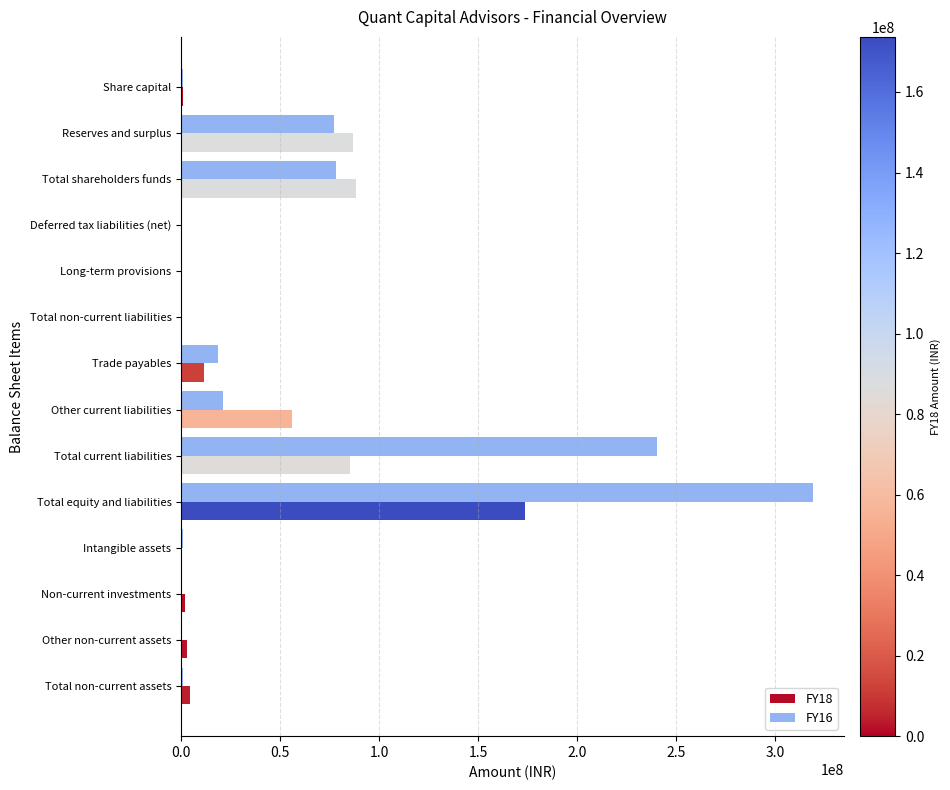

How many categories are shown in the chart?

14